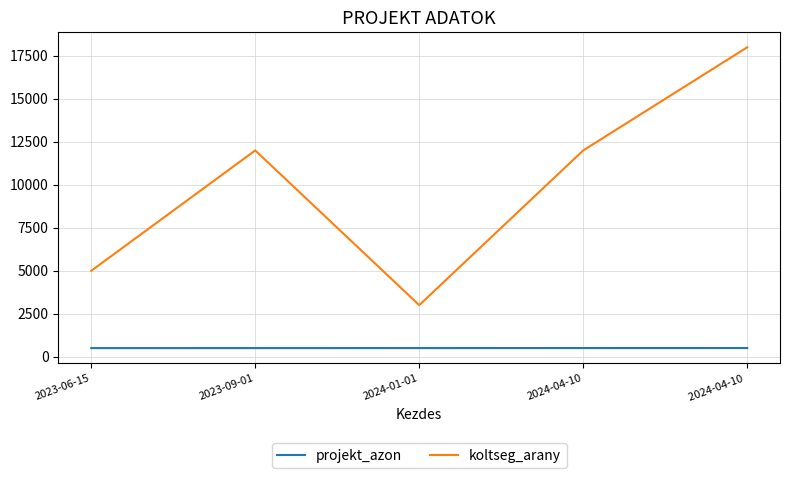

At which category does the chart reach its peak across all series?

2024-04-10 